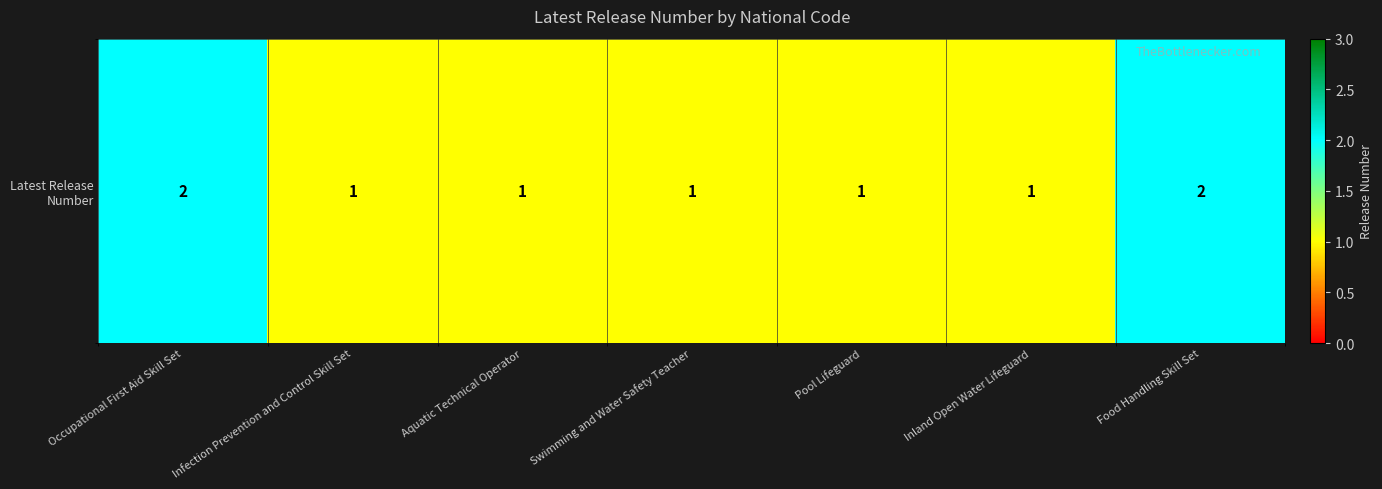

What is the average value?

1